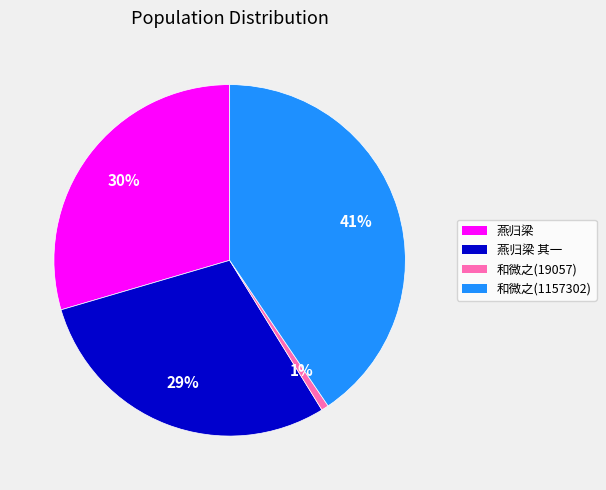

The 和微之(1157302) slice represents 31% of the pie. True or false?

False